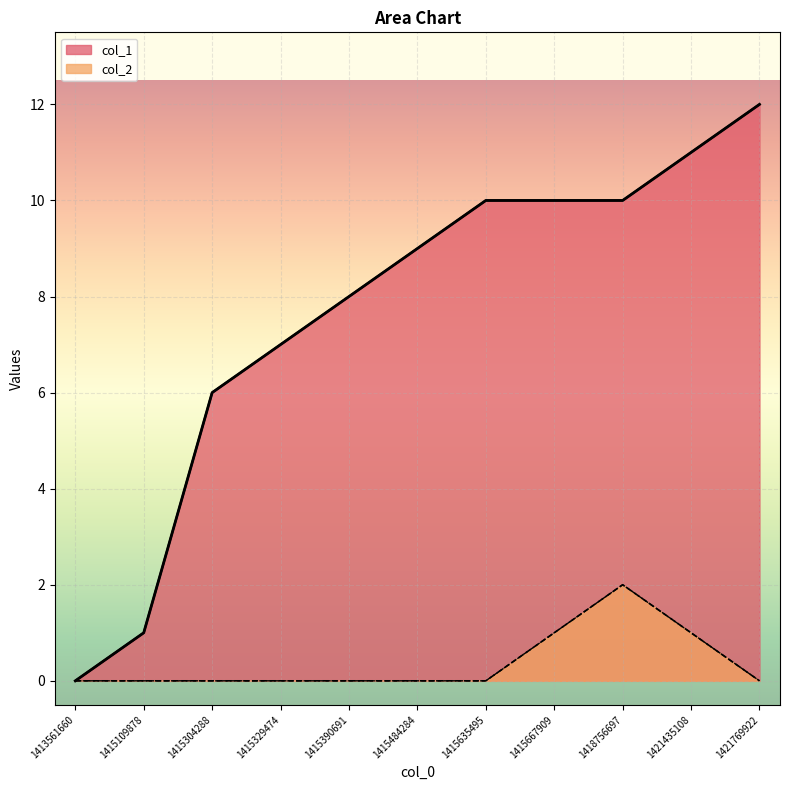

True or false: col_2 has more than 1 points higher than both neighbors.

False